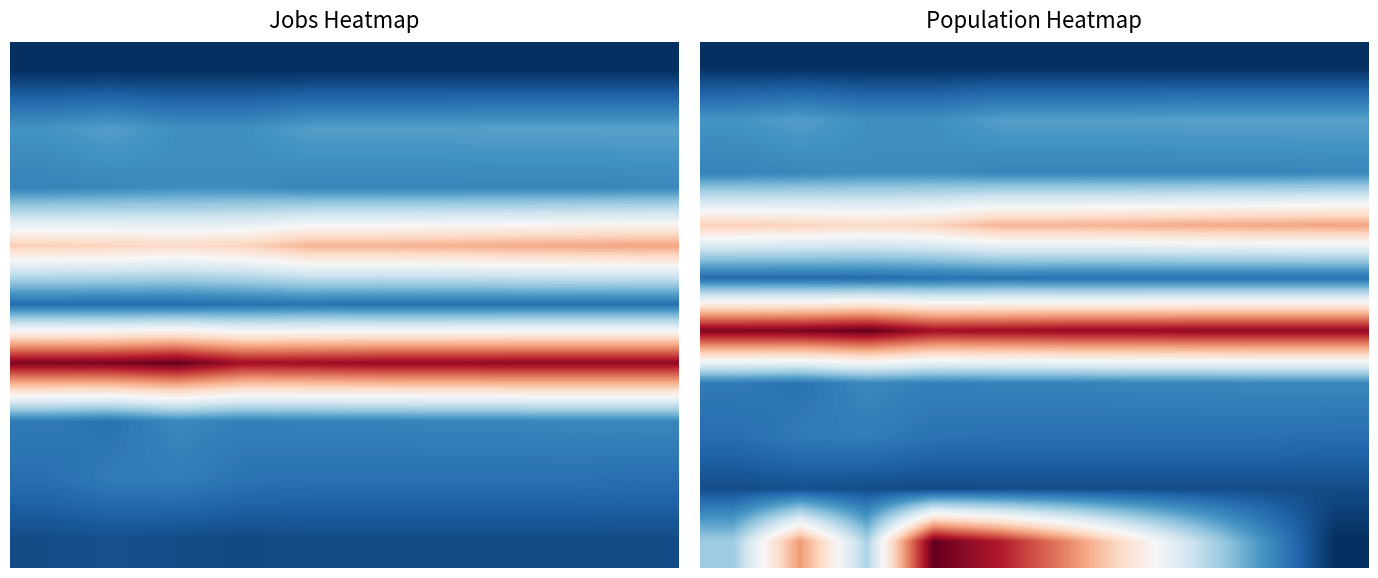

At which category is the sum across all series the highest?

3